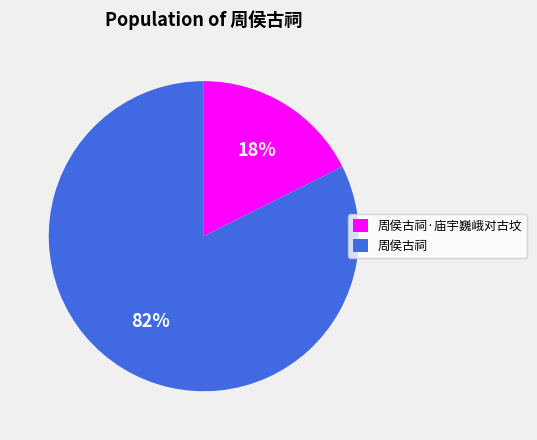

What percentage is the 周侯古祠·庙宇巍峨对古坟 slice, to the nearest percent?

18%